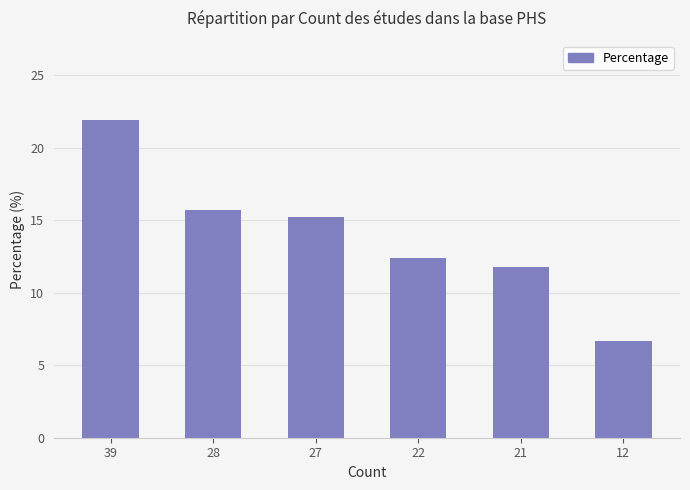

What is the approximate value at 28?

15.7